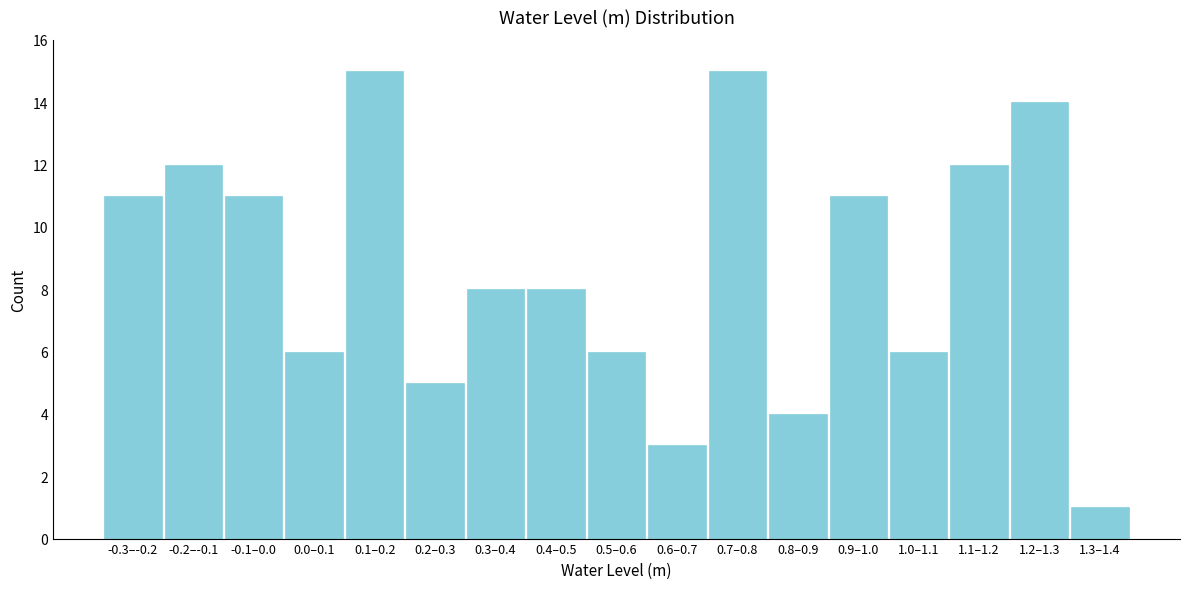

Reading left to right, transcribe all the data shown in this chart.

-0.3–-0.2=11	-0.2–-0.1=12	-0.1–0.0=11	0.0–0.1=6	0.1–0.2=15	0.2–0.3=5	0.3–0.4=8	0.4–0.5=8	0.5–0.6=6	0.6–0.7=3	0.7–0.8=15	0.8–0.9=4	0.9–1.0=11	1.0–1.1=6	1.1–1.2=12	1.2–1.3=14	1.3–1.4=1